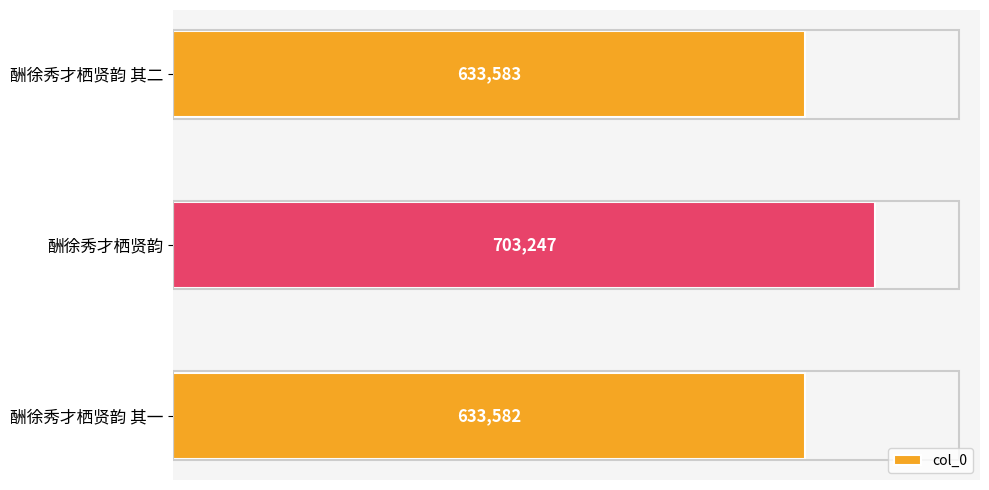

Which has a higher value, 酬徐秀才栖贤韵 or 酬徐秀才栖贤韵 其一?

酬徐秀才栖贤韵